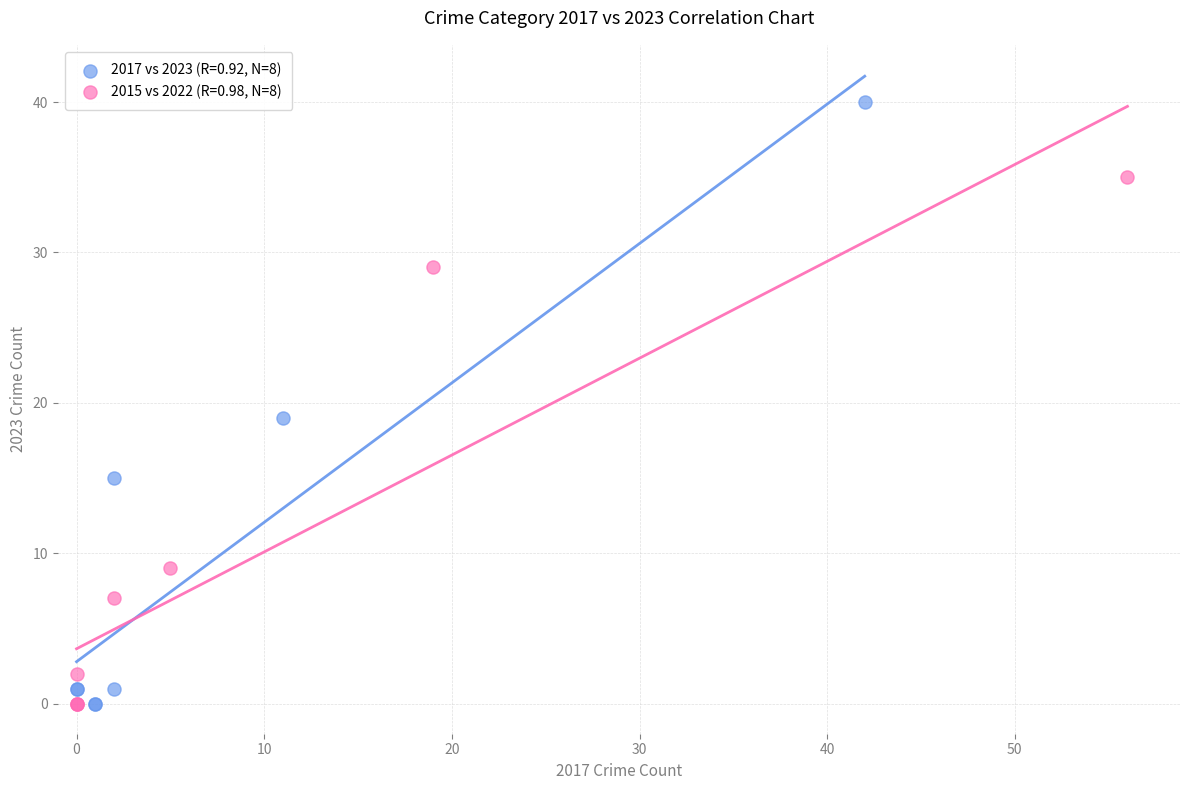

Which series has the widest spread of Y values?

2017 vs 2023 (R=0.92, N=8)